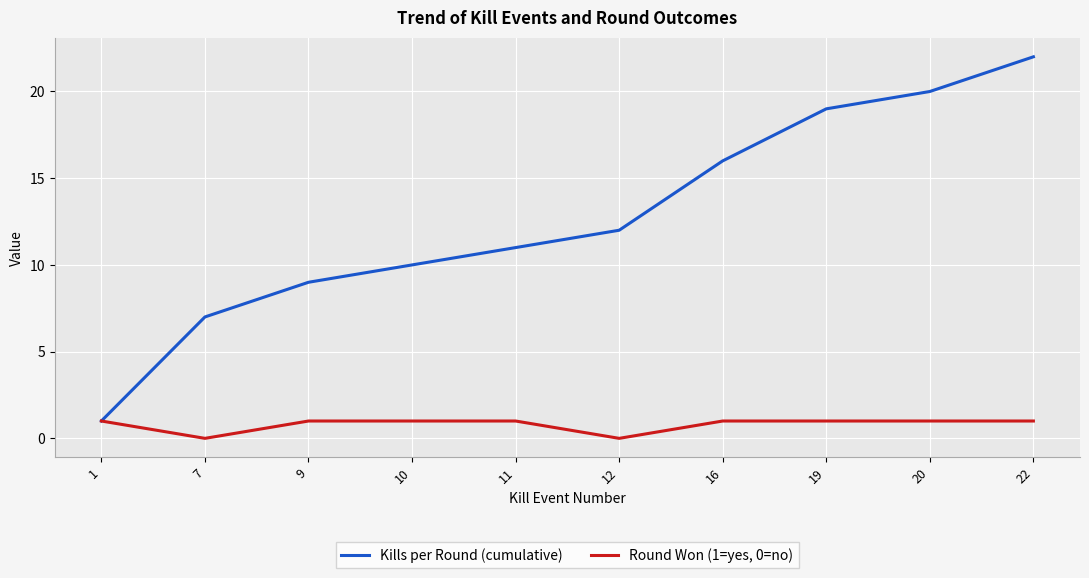

What are all the series names shown in the legend?

Kills per Round (cumulative), Round Won (1=yes, 0=no)